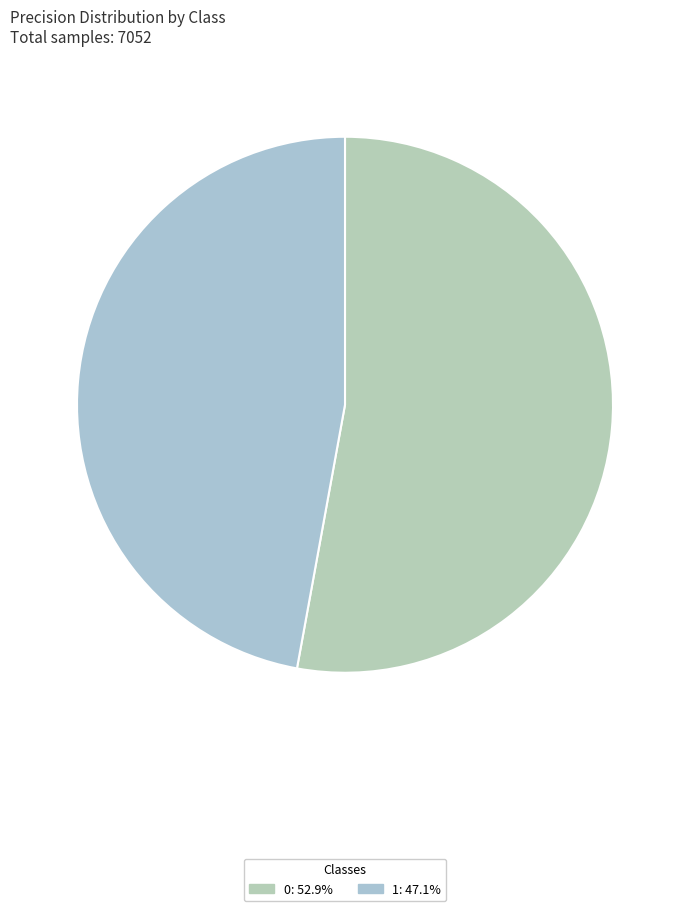

True or false: 1 accounts for 47% of the total.

True